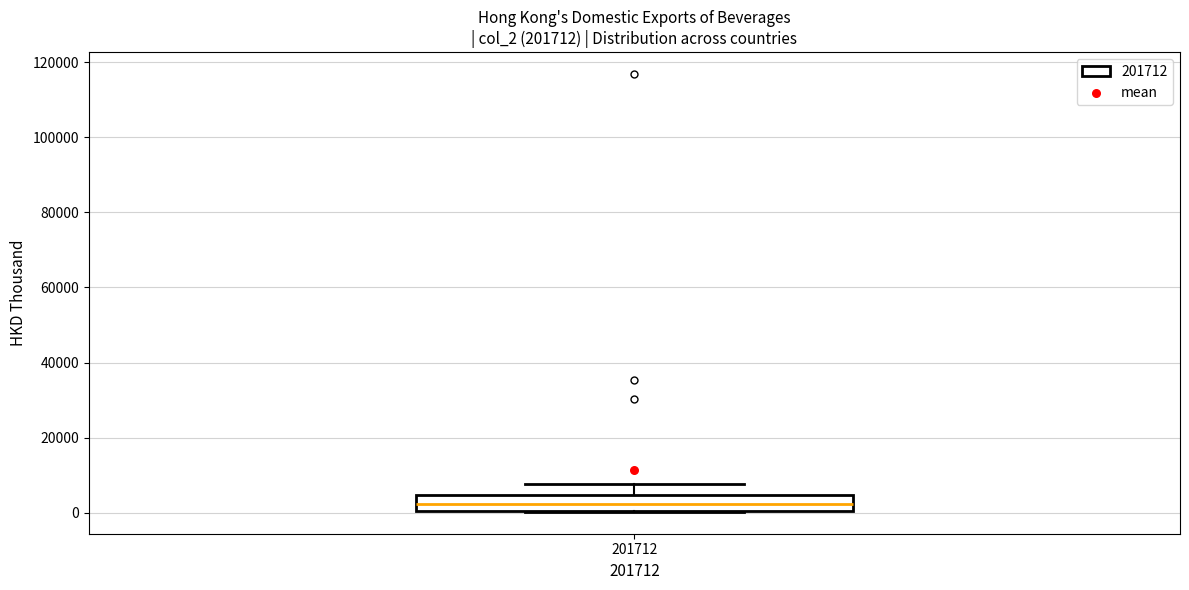

Where is the lower edge of the box at x = 201712 on the y-axis? The values are not printed on the chart, so give them approximately, as read against the axis.

0